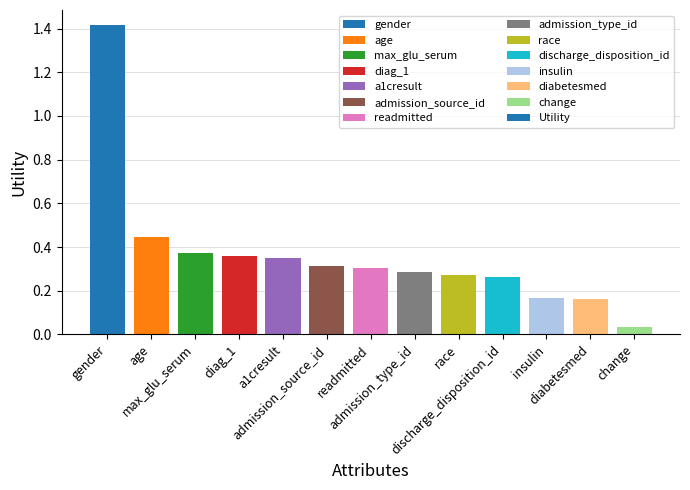

What position from the left is a1cresult?

5